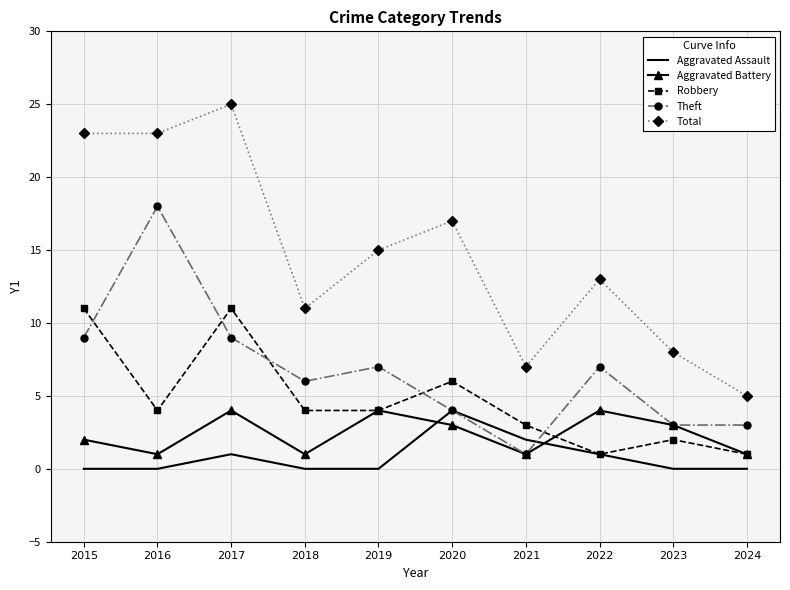

True or false: Theft and Total cross at least once.

False